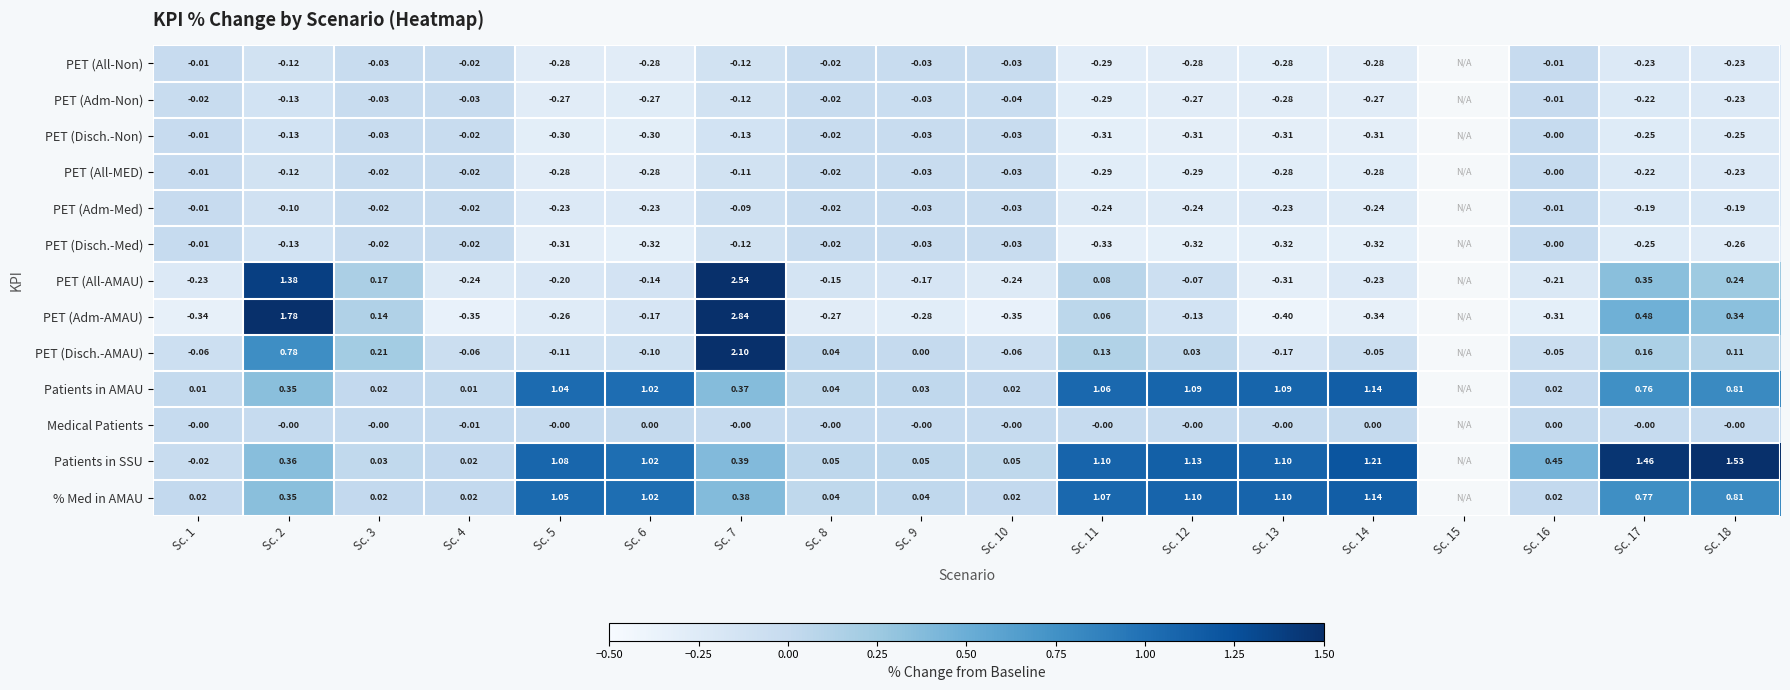

Is the value of PET (Adm-AMAU) at Sc. 9 greater than the value of Patients in SSU at Sc. 13?

No